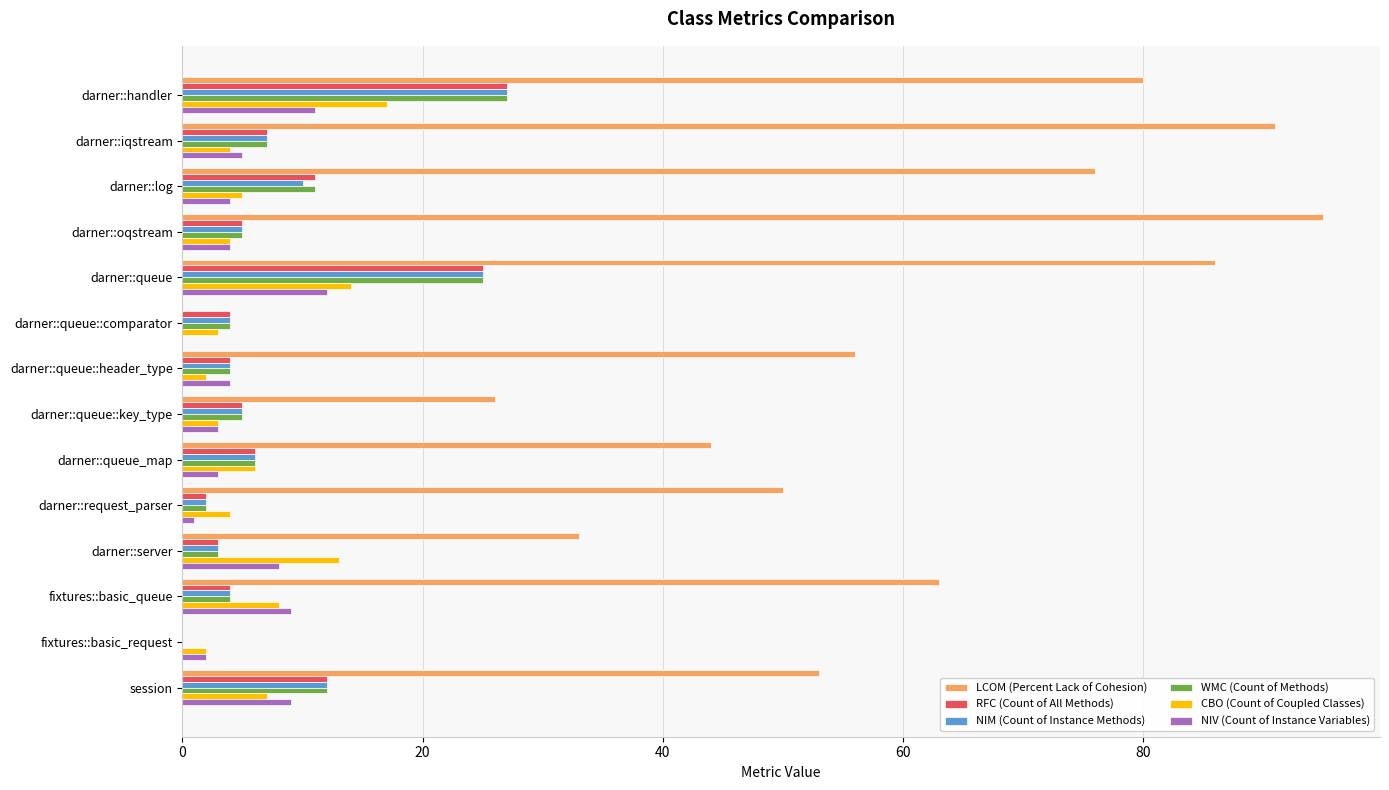

The RFC (Count of All Methods) series shows 17 at fixtures::basic_request. True or false?

False